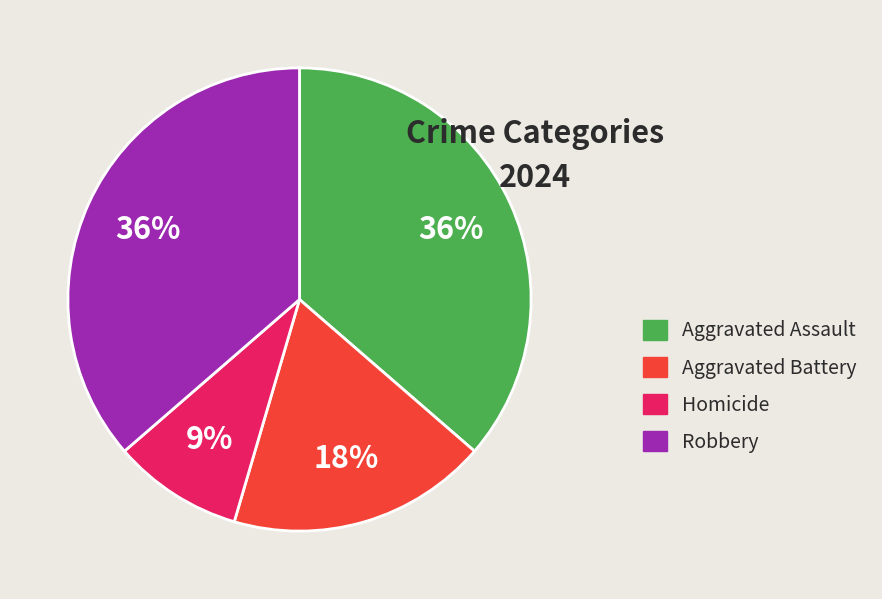

To the nearest percent, what is the difference between the Aggravated Battery and Robbery slice percentages?

18%